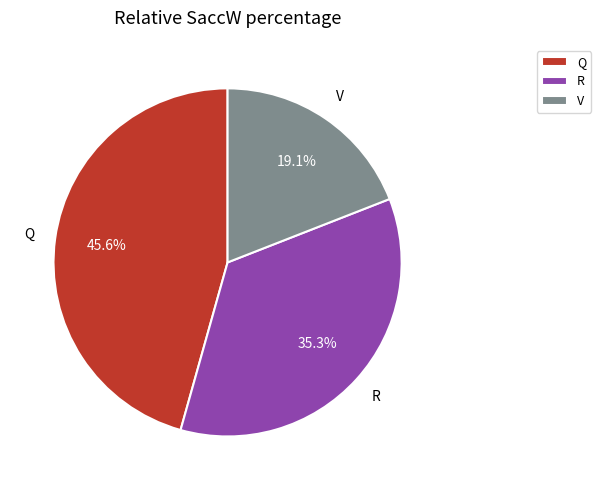

Does any single category account for the majority?

No